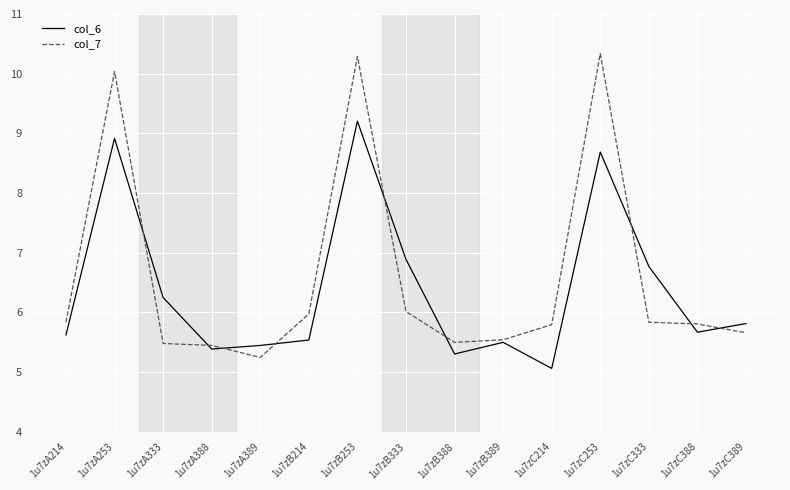

Which series changed the most between 1u7zC214 and 1u7zC388?

col_6